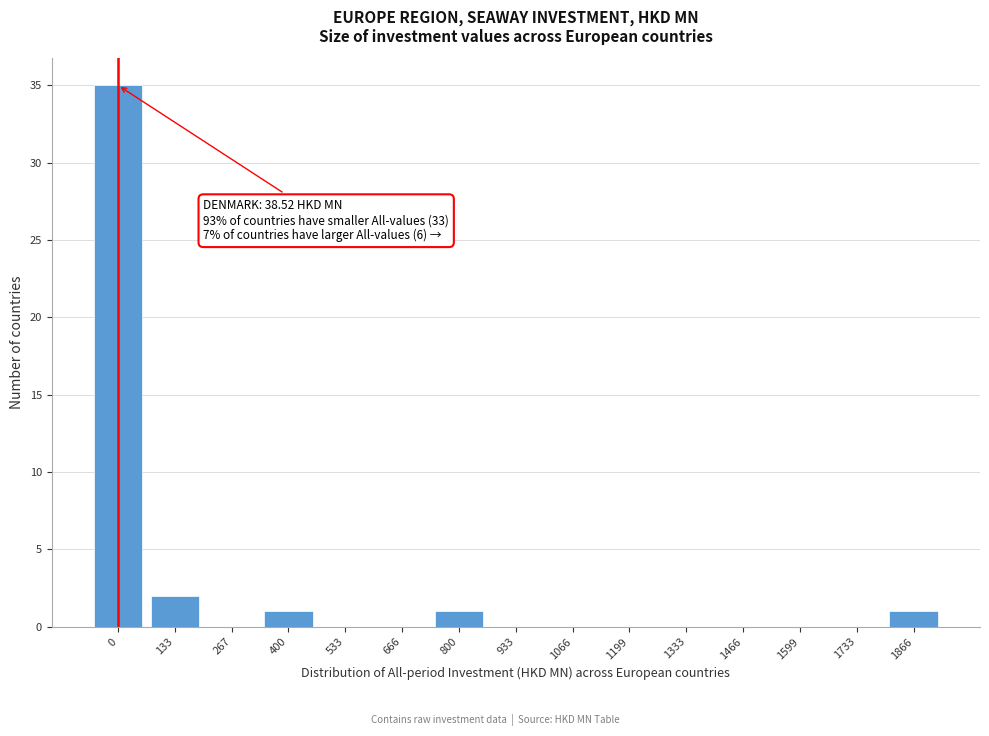

Reading left to right, what are all the values shown in this chart?

0=35	133=2	267=0	400=1	533=0	666=0	800=1	933=0	1066=0	1199=0	1333=0	1466=0	1599=0	1733=0	1866=1